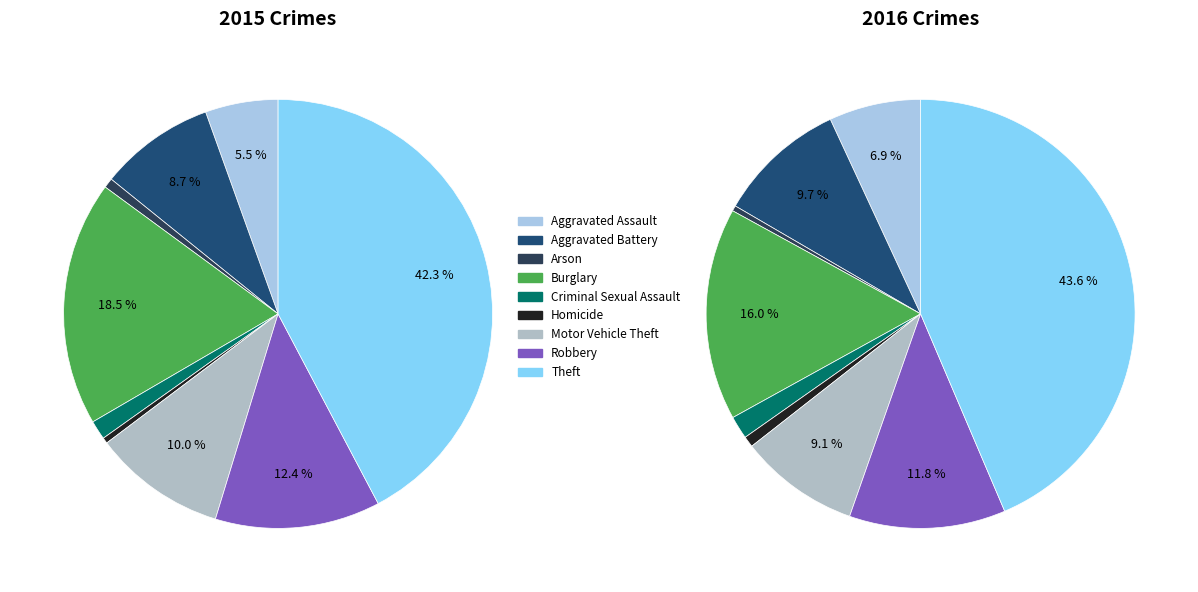

How many slices are in this pie chart?

9